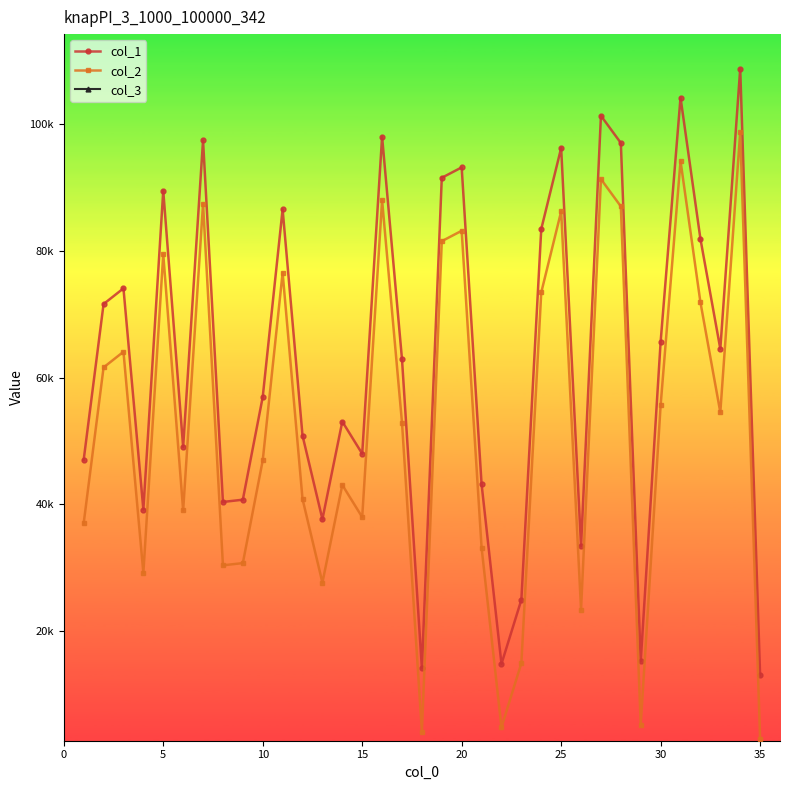

The value of col_3 at 35 is 1. True or false?

True